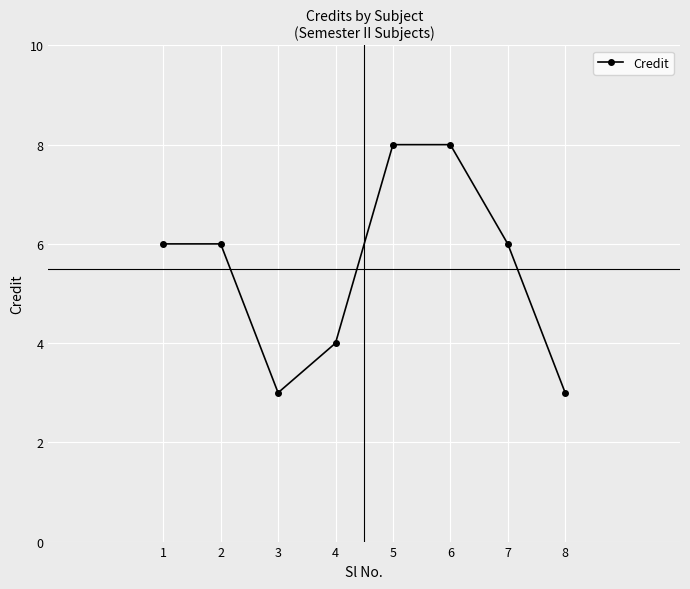

Which has a higher value, 4 or 7?

7